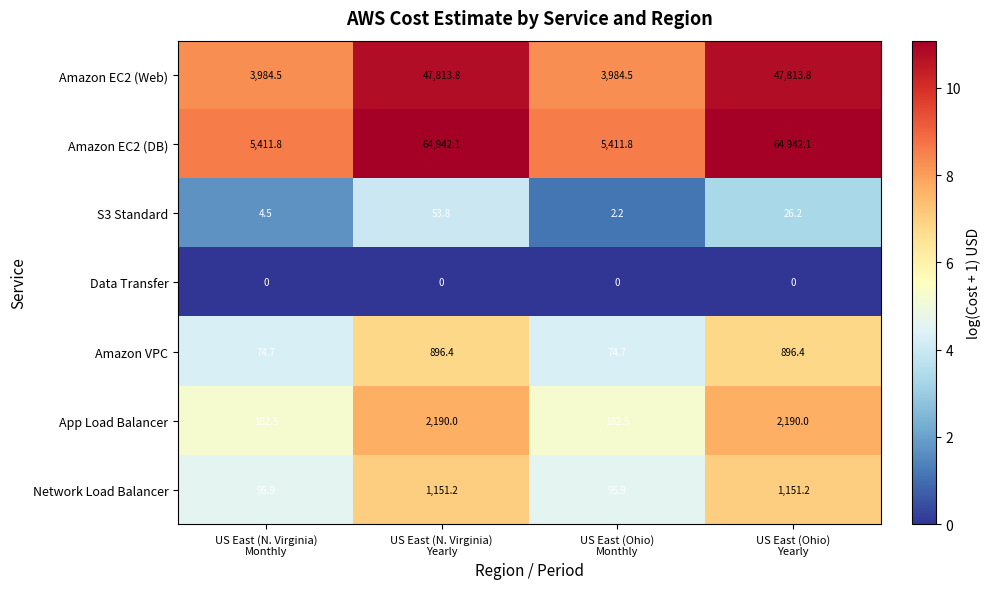

What is the average value of the S3 Standard series?

21.7